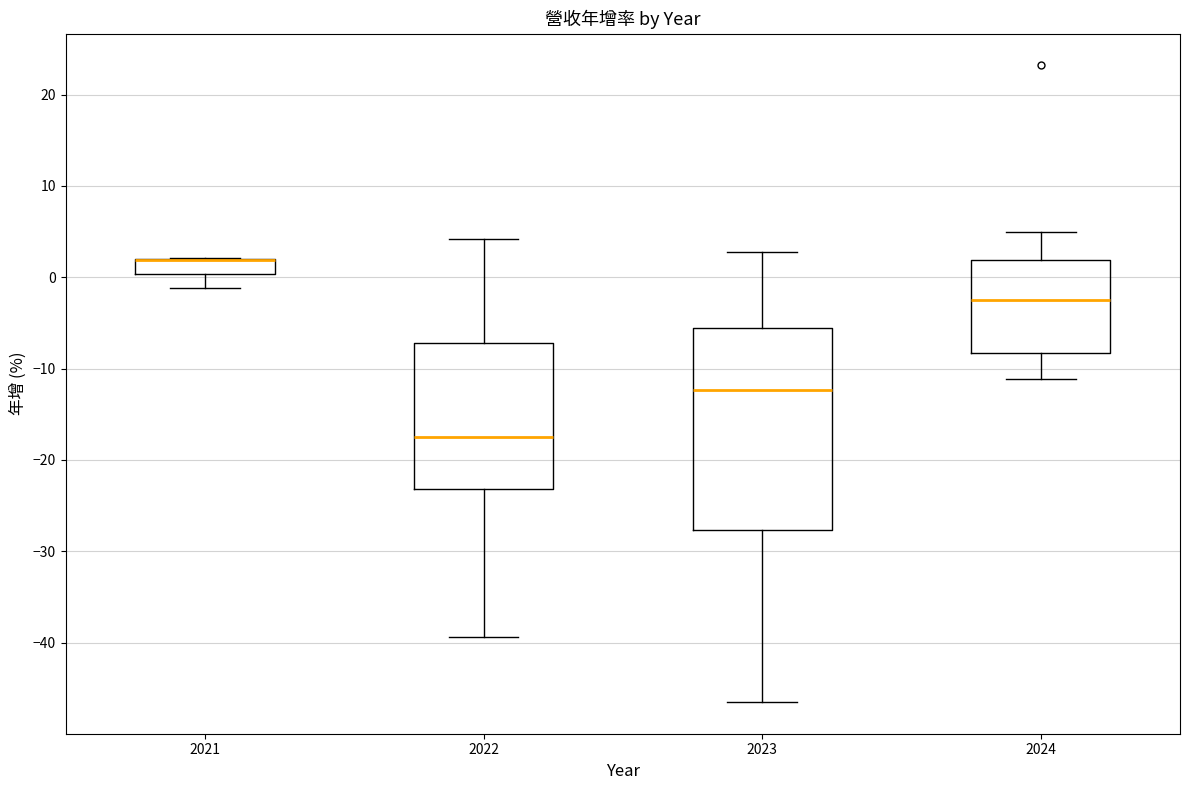

Where is the lower edge of the box at x = 2024 on the y-axis? The values are not printed on the chart, so give them approximately, as read against the axis.

-8